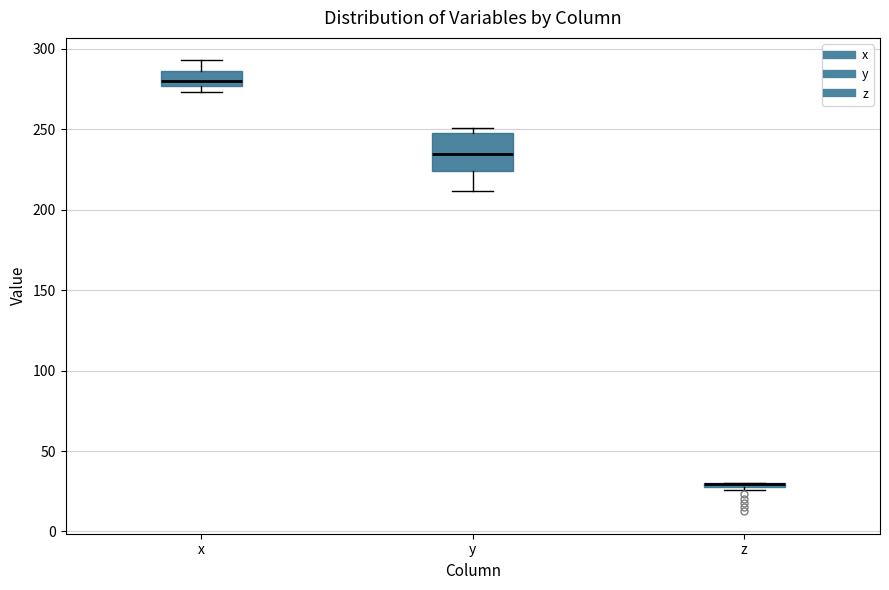

Which box is the tallest, from its lower edge to its upper edge?

y